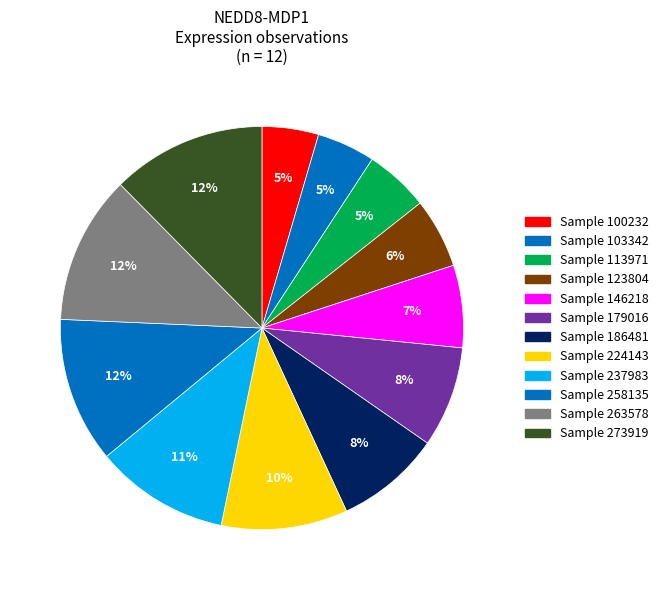

How many segments does this pie chart have?

12